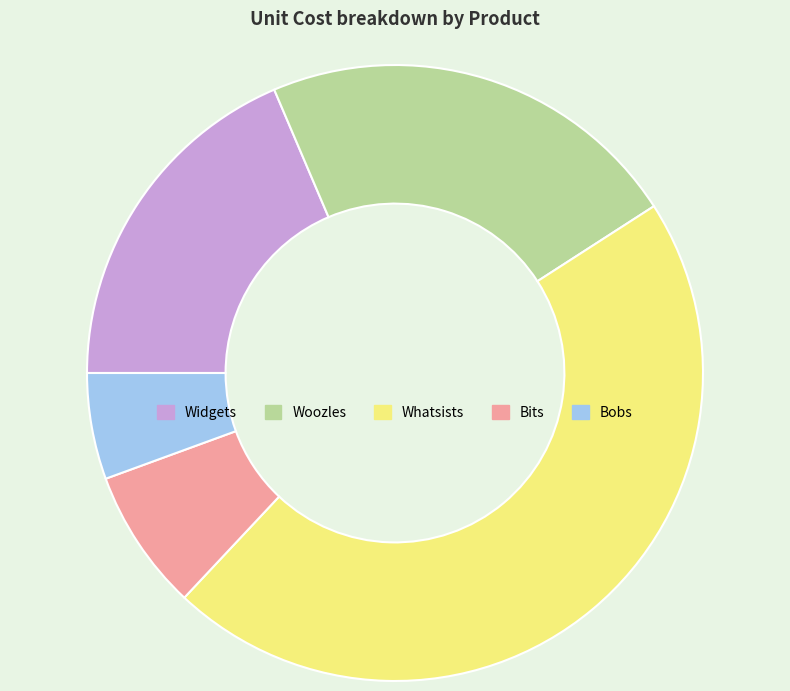

Approximately how many times larger is the value at Widgets compared to Bits?

2.5